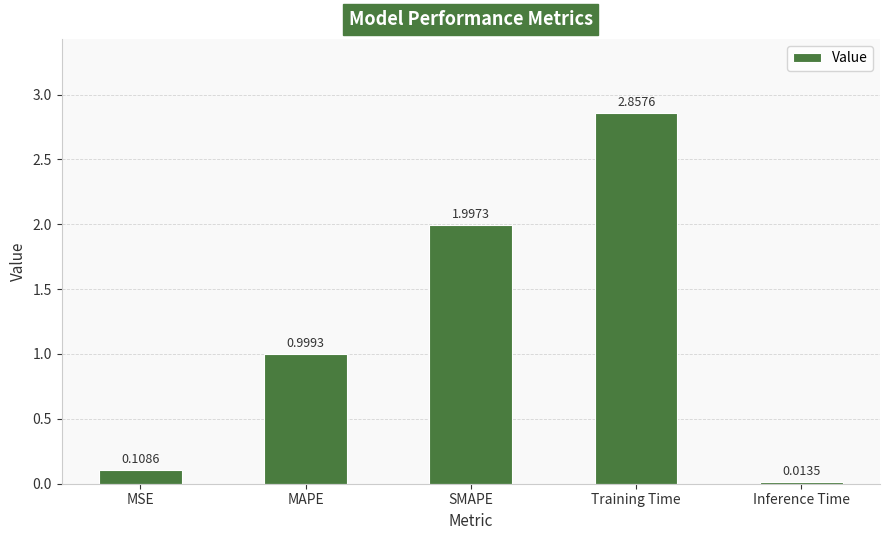

What position from the right is Training Time?

2